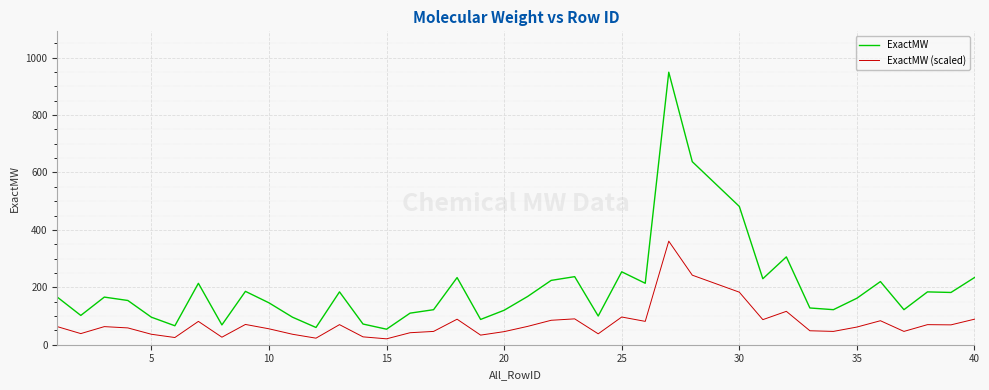

Is this an area chart (filled region under the line)?

No